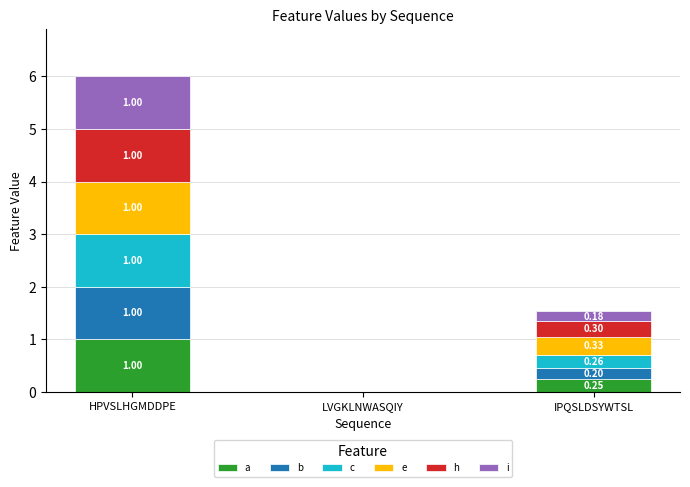

At which category is the sum across all series the highest?

HPVSLHGMDDPE